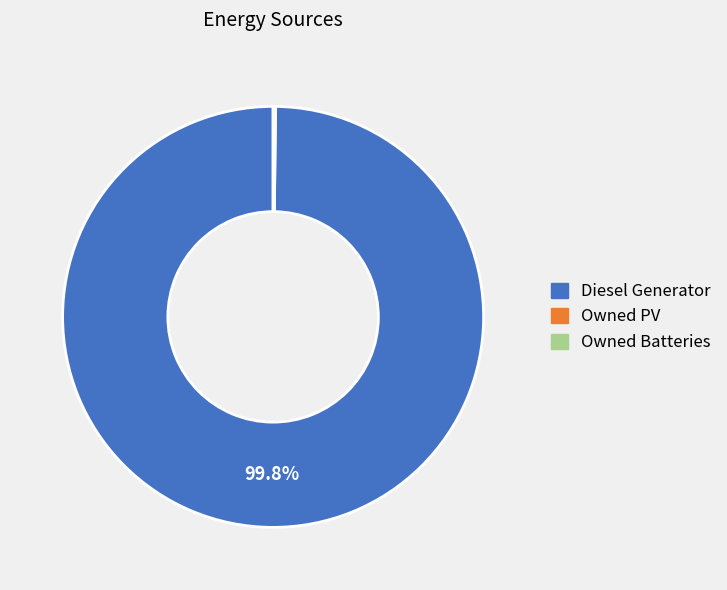

Does Diesel Generator account for over 50% of the chart?

Yes